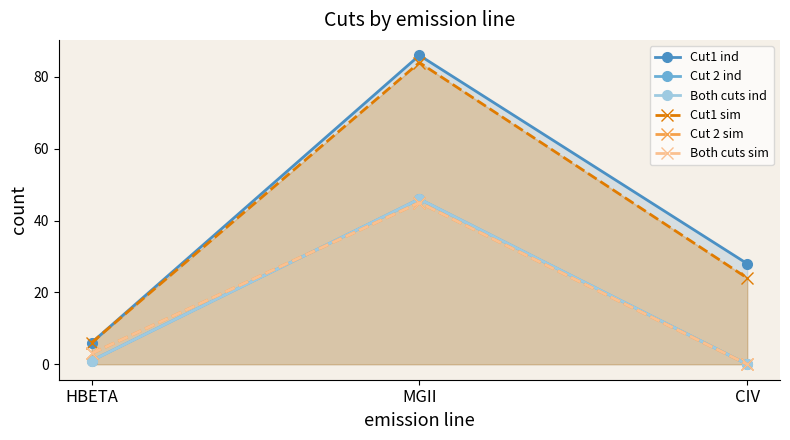

What are all the series names shown in the legend?

Cut1 ind, Cut 2 ind, Both cuts ind, Cut1 sim, Cut 2 sim, Both cuts sim